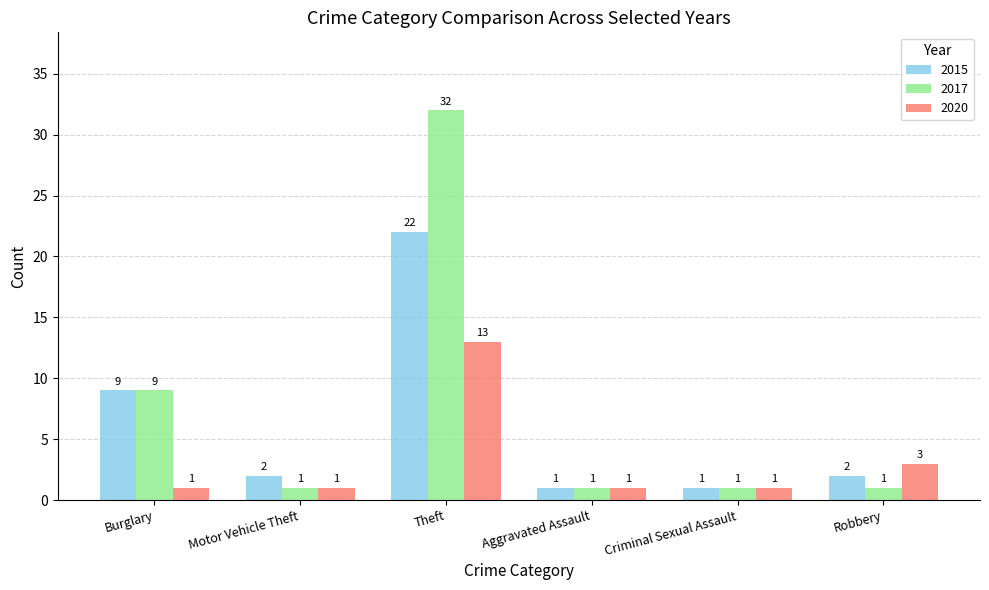

Which series has the largest range (max minus min)?

2017